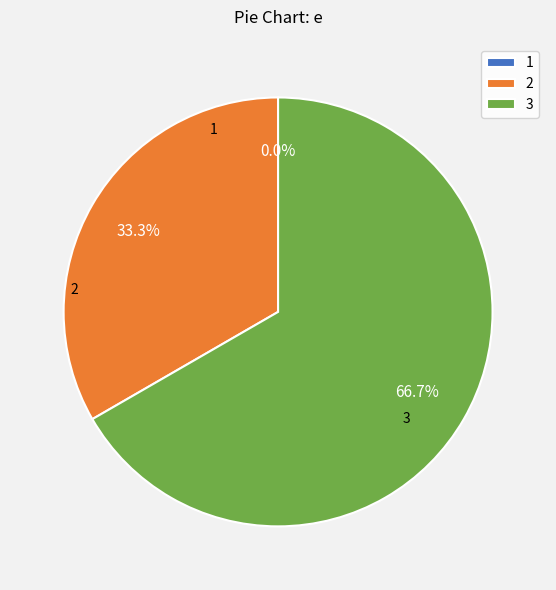

Rank the categories by value from highest to lowest.

3, 2, 1